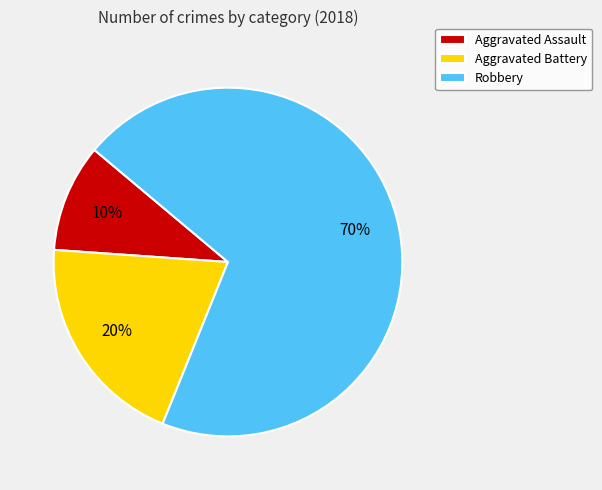

Do Aggravated Battery and Aggravated Assault together represent more than half of the pie?

No